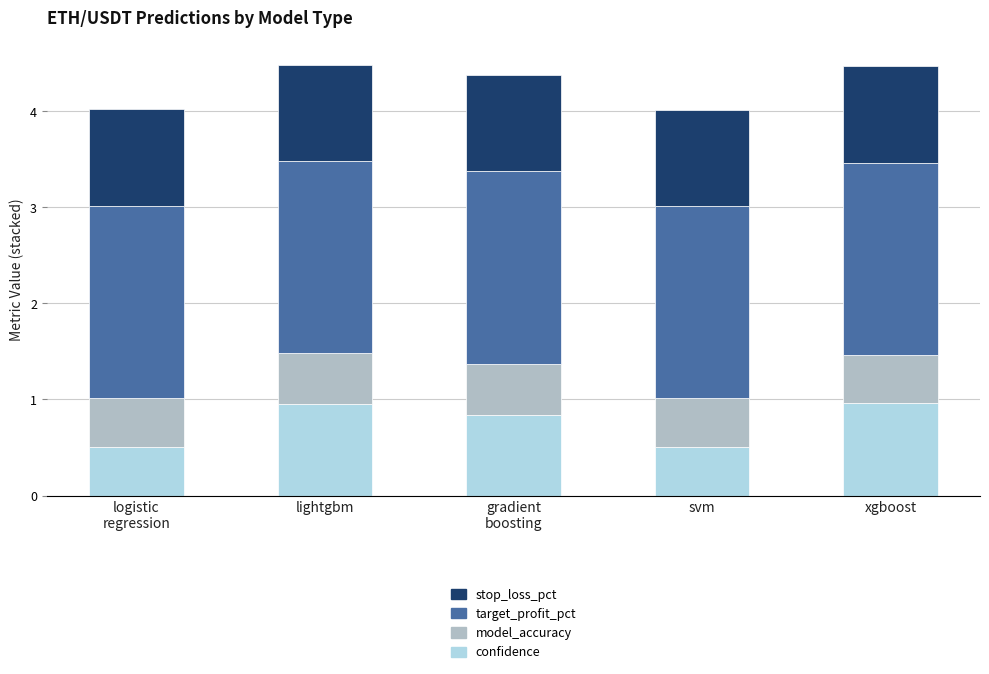

What is the difference between the second highest and second lowest values in the confidence series?

0.4